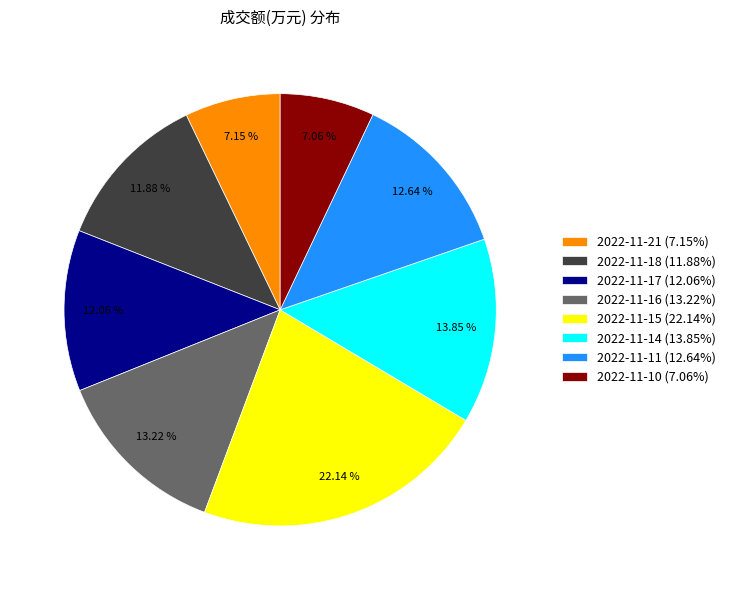

Is the sum of 2022-11-10 and 2022-11-21 greater than half?

No